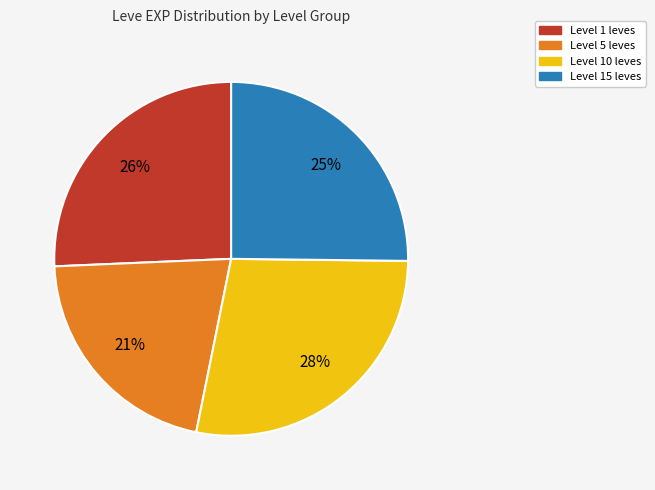

To the nearest percent, what is the difference between the largest and smallest slice percentages?

7%